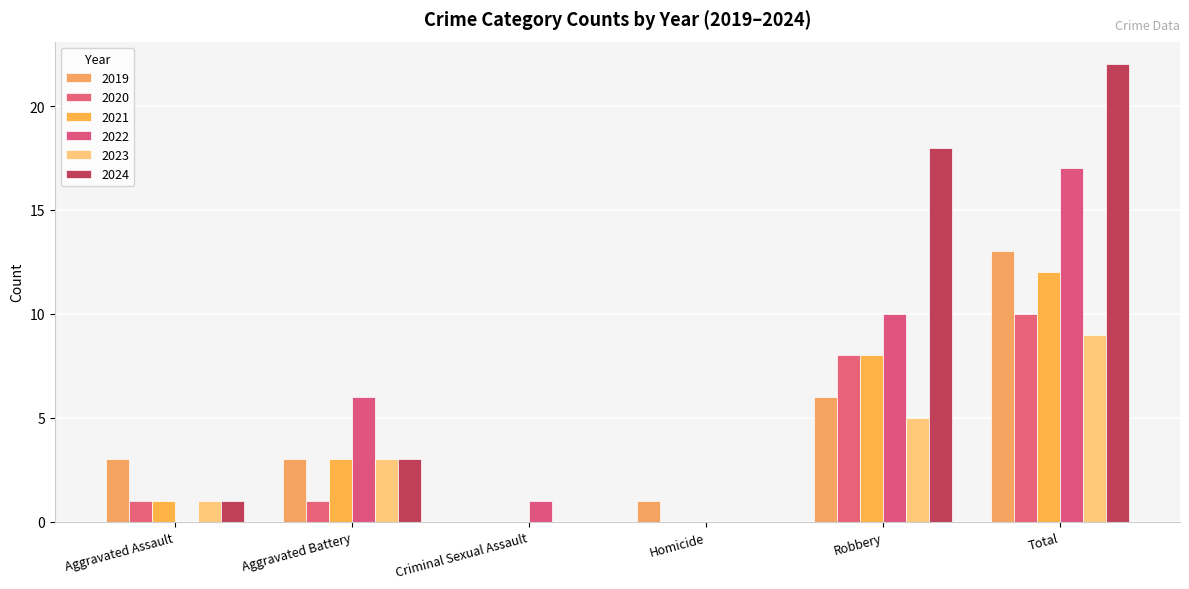

How many series are shown in this chart?

6